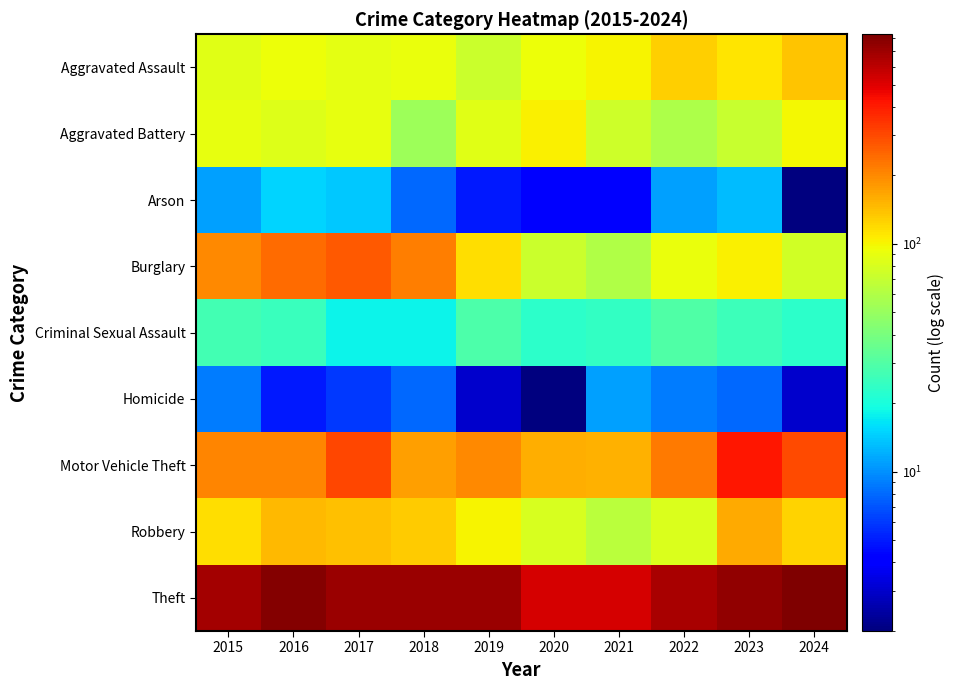

At 2024, list the series in order from largest to smallest.

Theft, Motor Vehicle Theft, Aggravated Assault, Robbery, Aggravated Battery, Burglary, Criminal Sexual Assault, Homicide, Arson